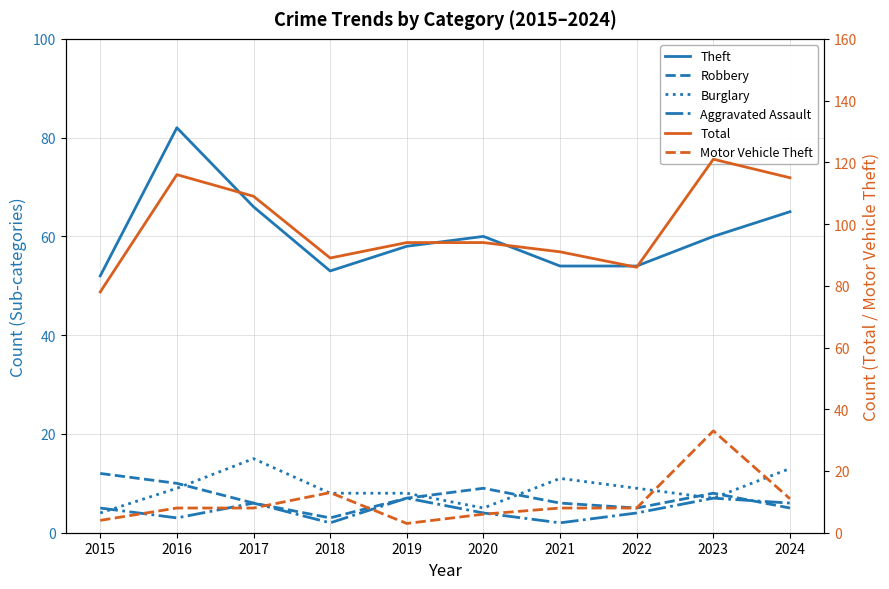

How many values in the Total series exceed 94?

4